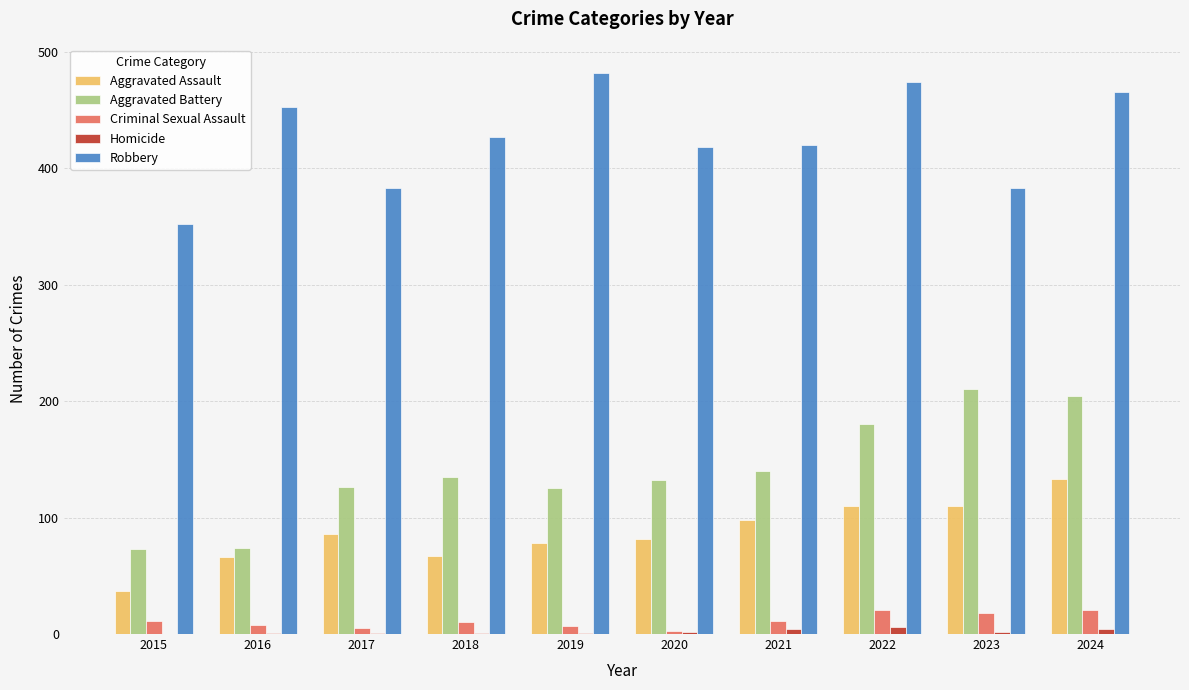

Is it true that Homicide equals 1 at 2018?

True